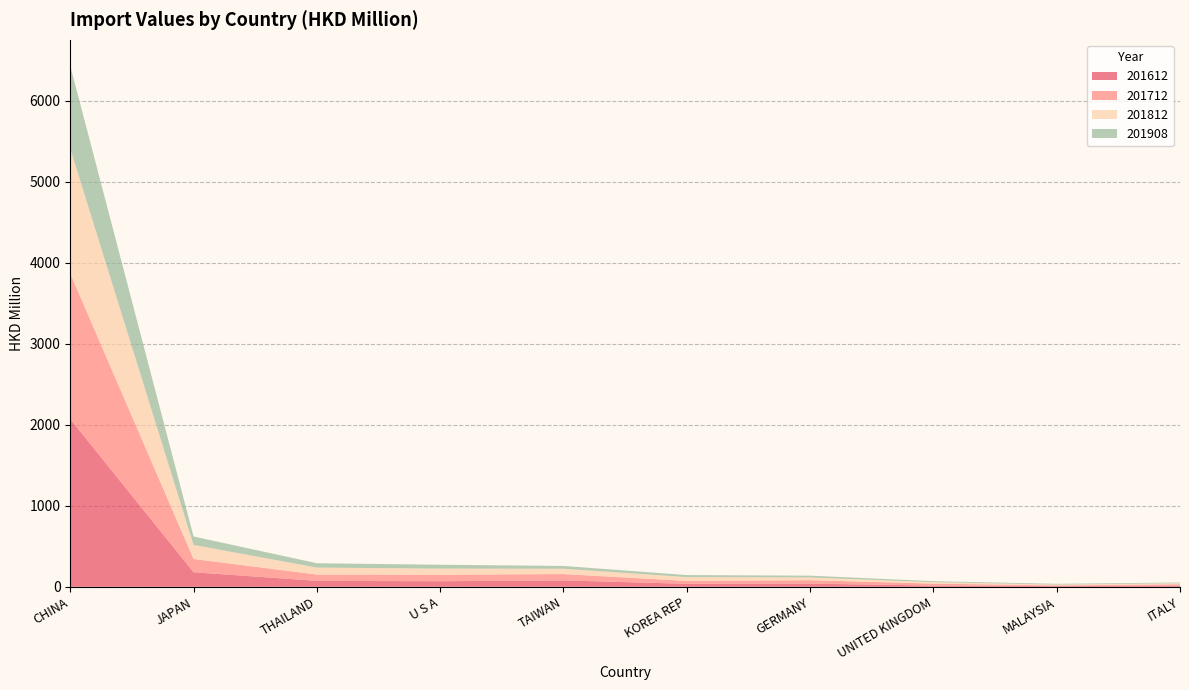

Reading right to left, transcribe all the data shown in this chart.

201612: 16.6	10.3	15.4	38.7	36.9	78.3	68.6	72.8	179.3	2069.3
201712: 14.4	6.7	23.5	42.6	35.9	78.6	80.2	77.8	163.4	1795.5
201812: 13.7	10.3	18.2	33.7	46.5	65.5	75.4	86.3	173.6	1540.3
201908: 8.1	9.2	12.0	22.2	25.2	34.6	47.9	53.5	104.4	1022.9